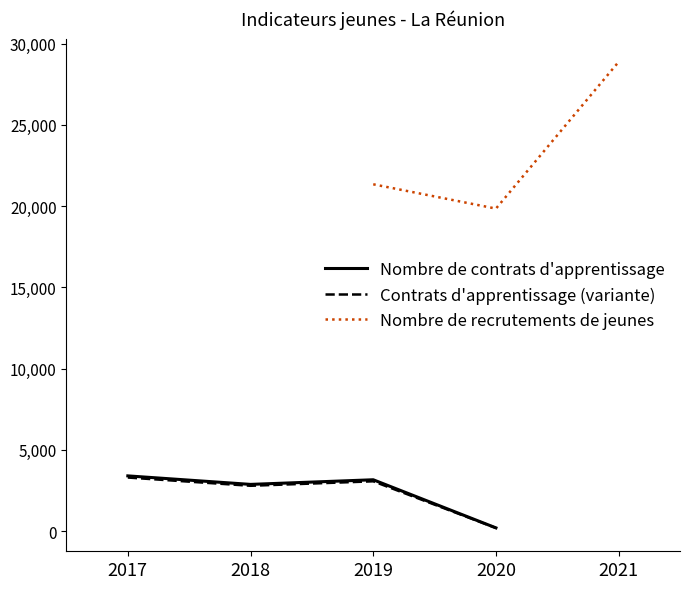

Is the value of Nombre de contrats d'apprentissage at 2018 greater than the value of Contrats d'apprentissage (variante) at 2020?

Yes